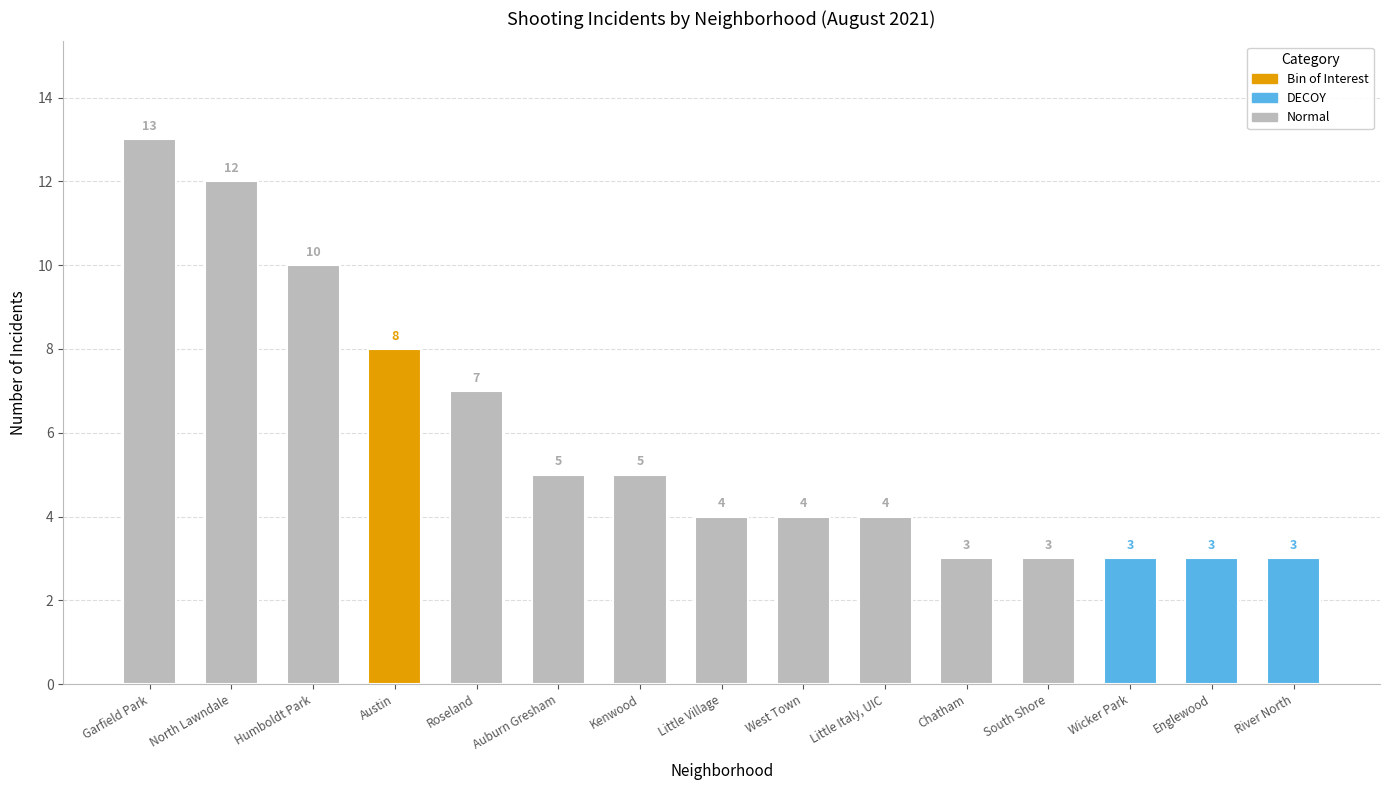

True or false: the data shows 4 at Little Italy, UIC.

True